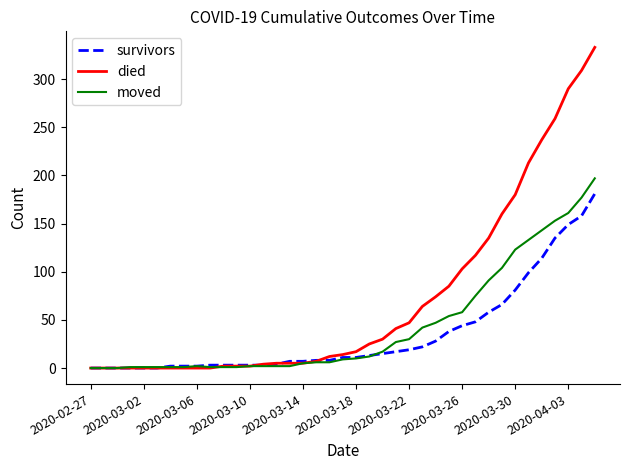

Rank the series by their average value, from highest to lowest.

died, moved, survivors